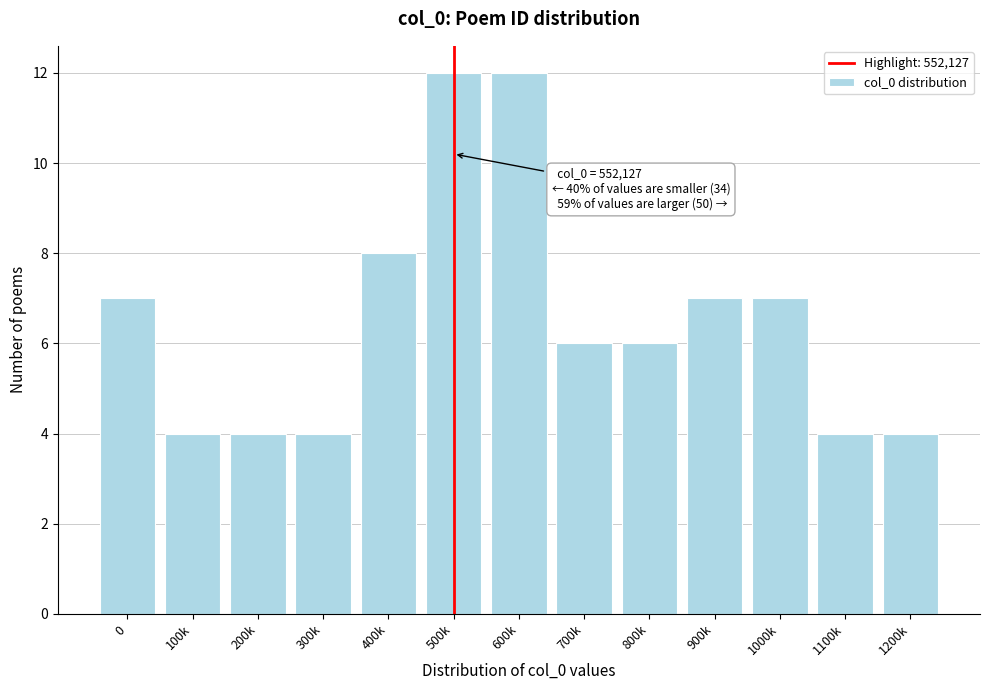

Reading left to right, what are all the values shown in this chart?

7	4	4	4	8	12	12	6	6	7	7	4	4